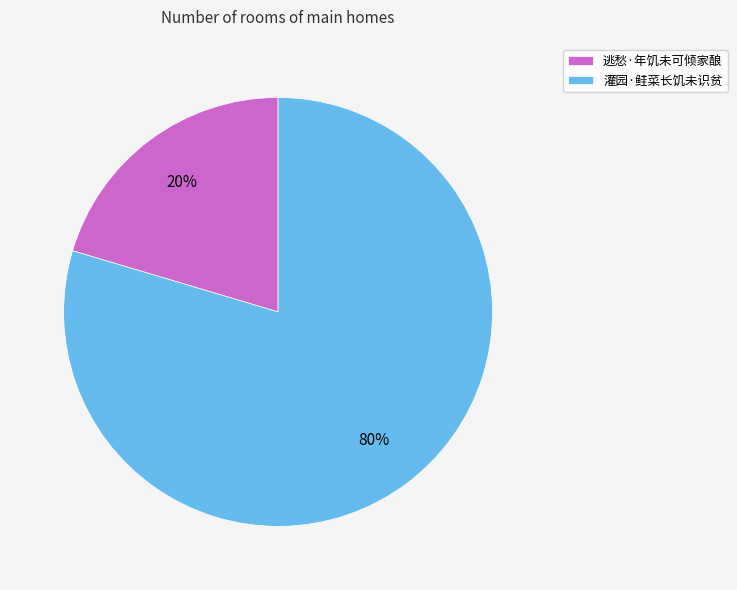

To the nearest percent, what percentage of the pie is 逃愁·年饥未可倾家酿?

20%